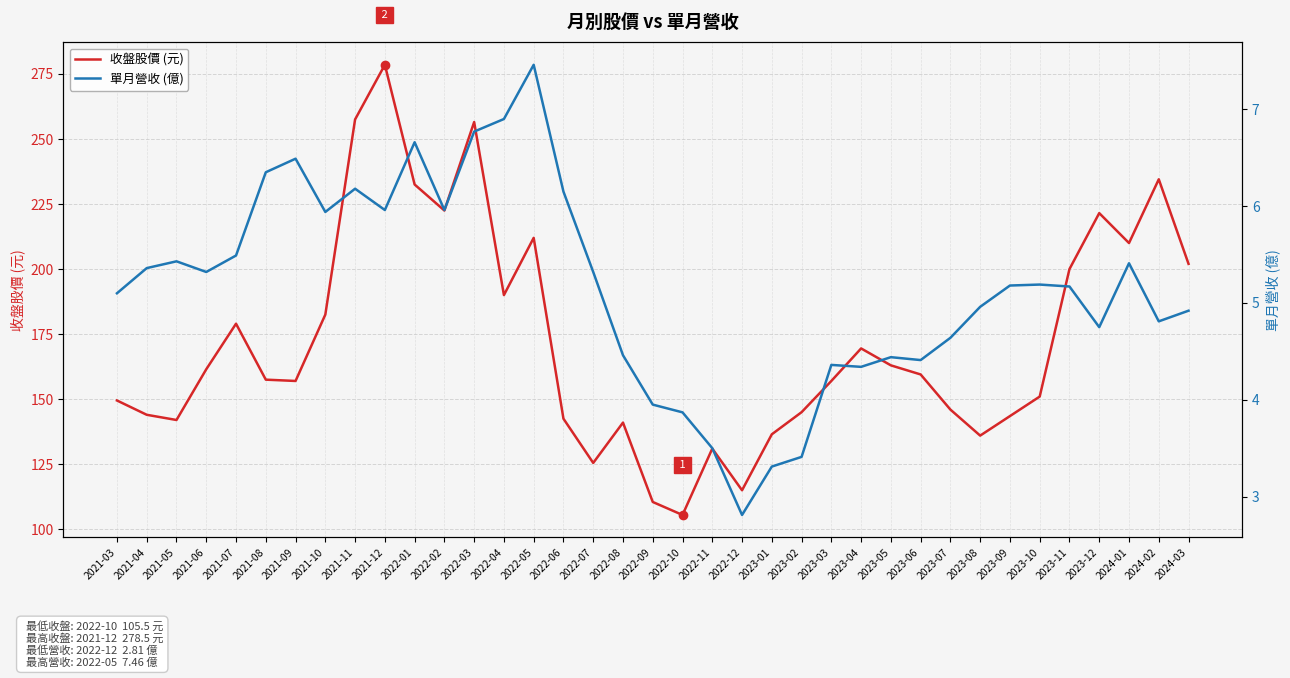

Does the chart display data point markers on the line(s)?

No